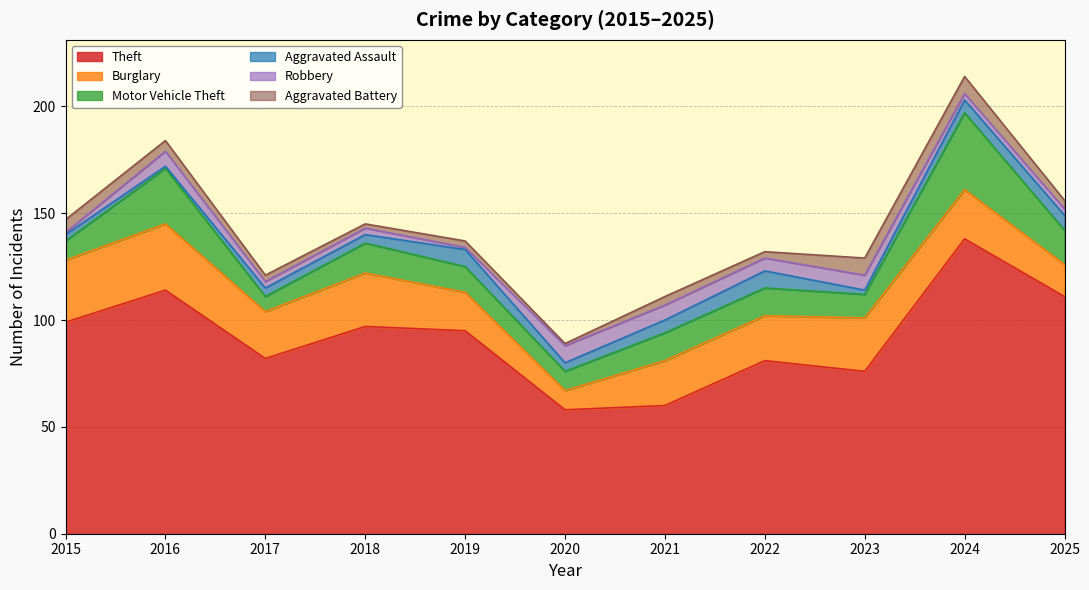

Between 2025 and 2015, which is larger?

2025